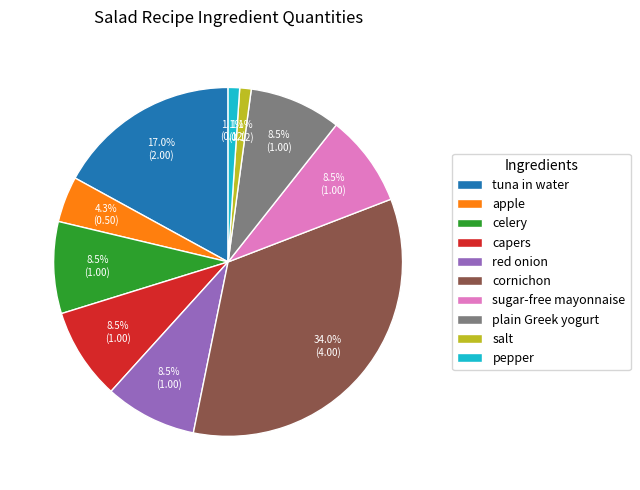

What is the largest slice in the pie chart?

cornichon